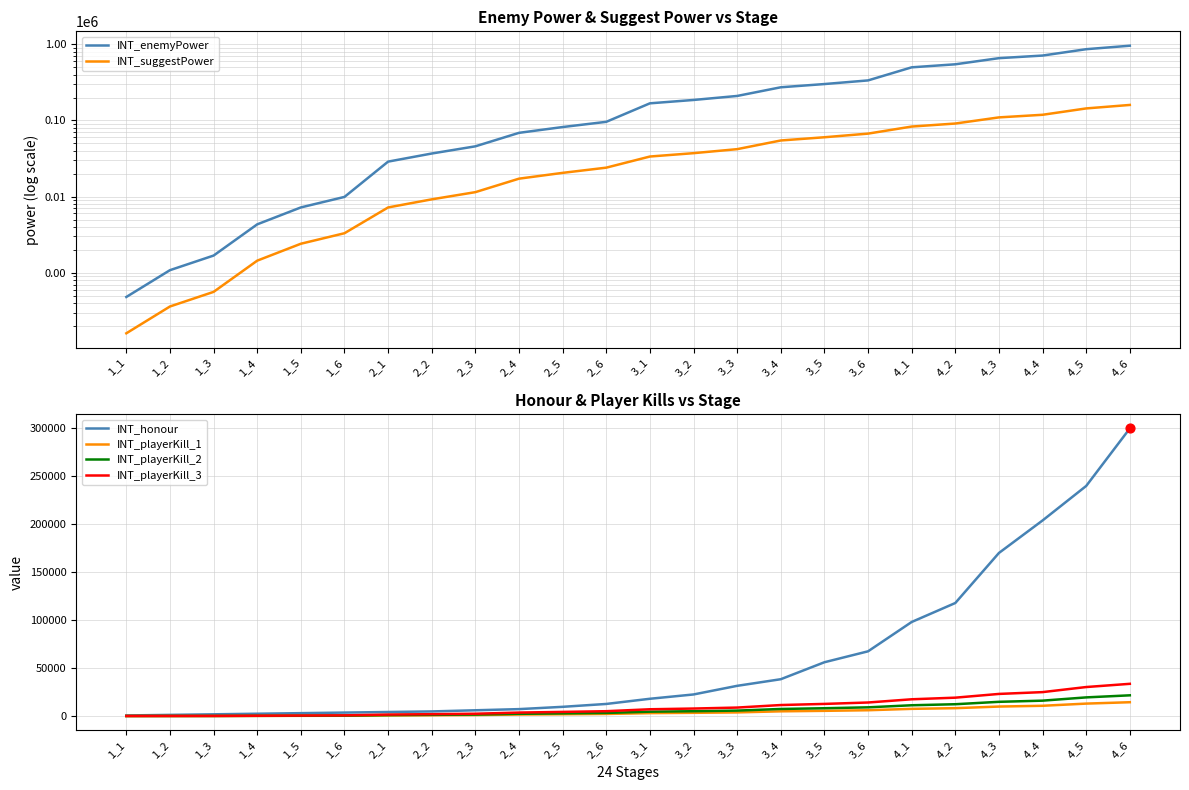

Which series reaches the minimum Y coordinate?

INT_playerKill_1